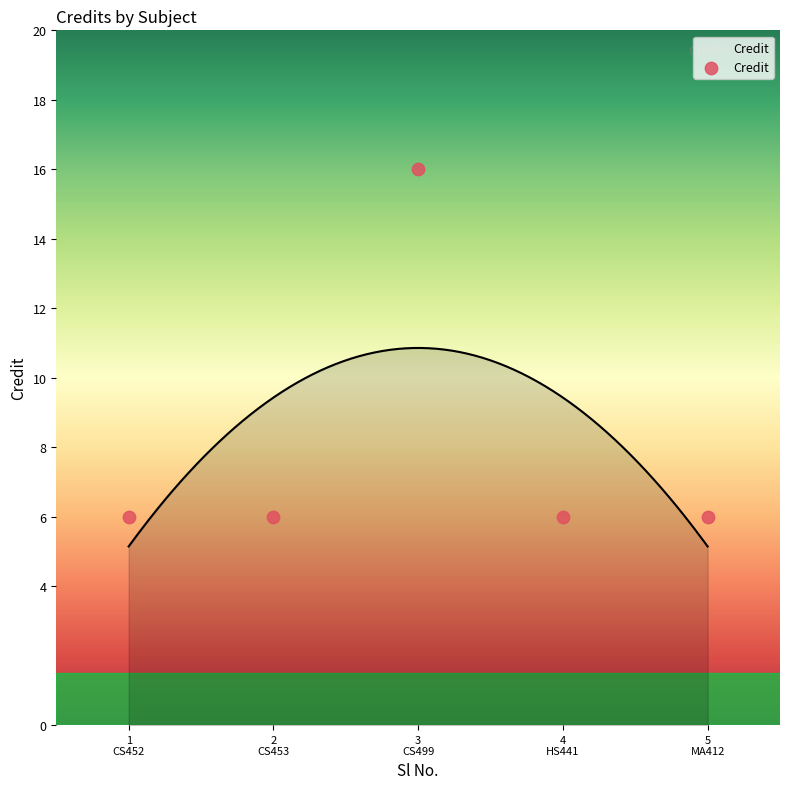

What is the range of X values (max minus min)?

4